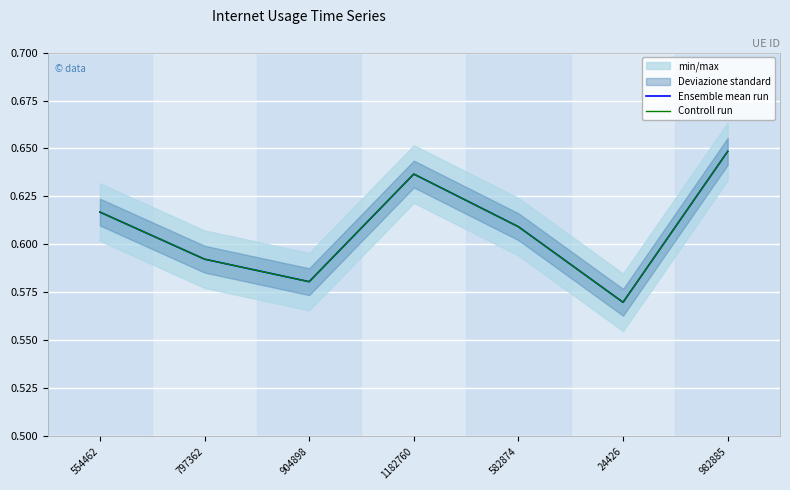

The Ensemble mean run series shows 0.8 at 582874. True or false?

False